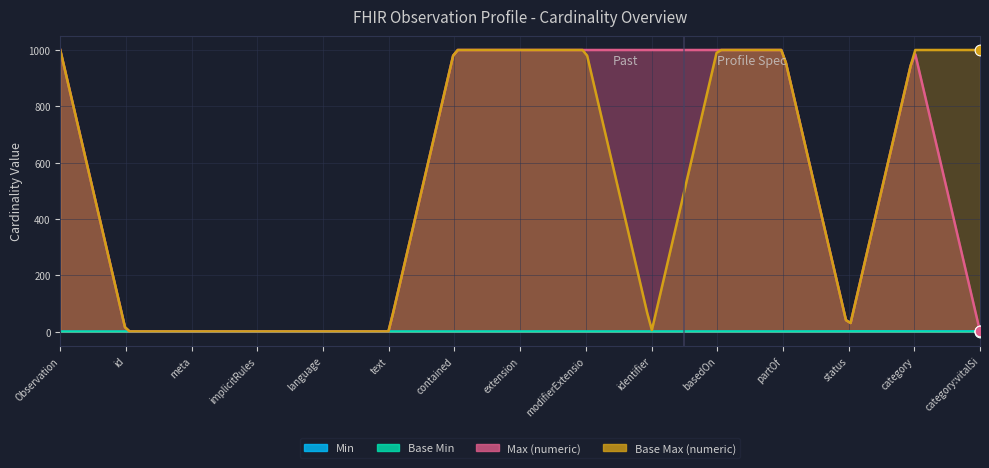

Which series has the largest total across all categories?

Max (numeric)